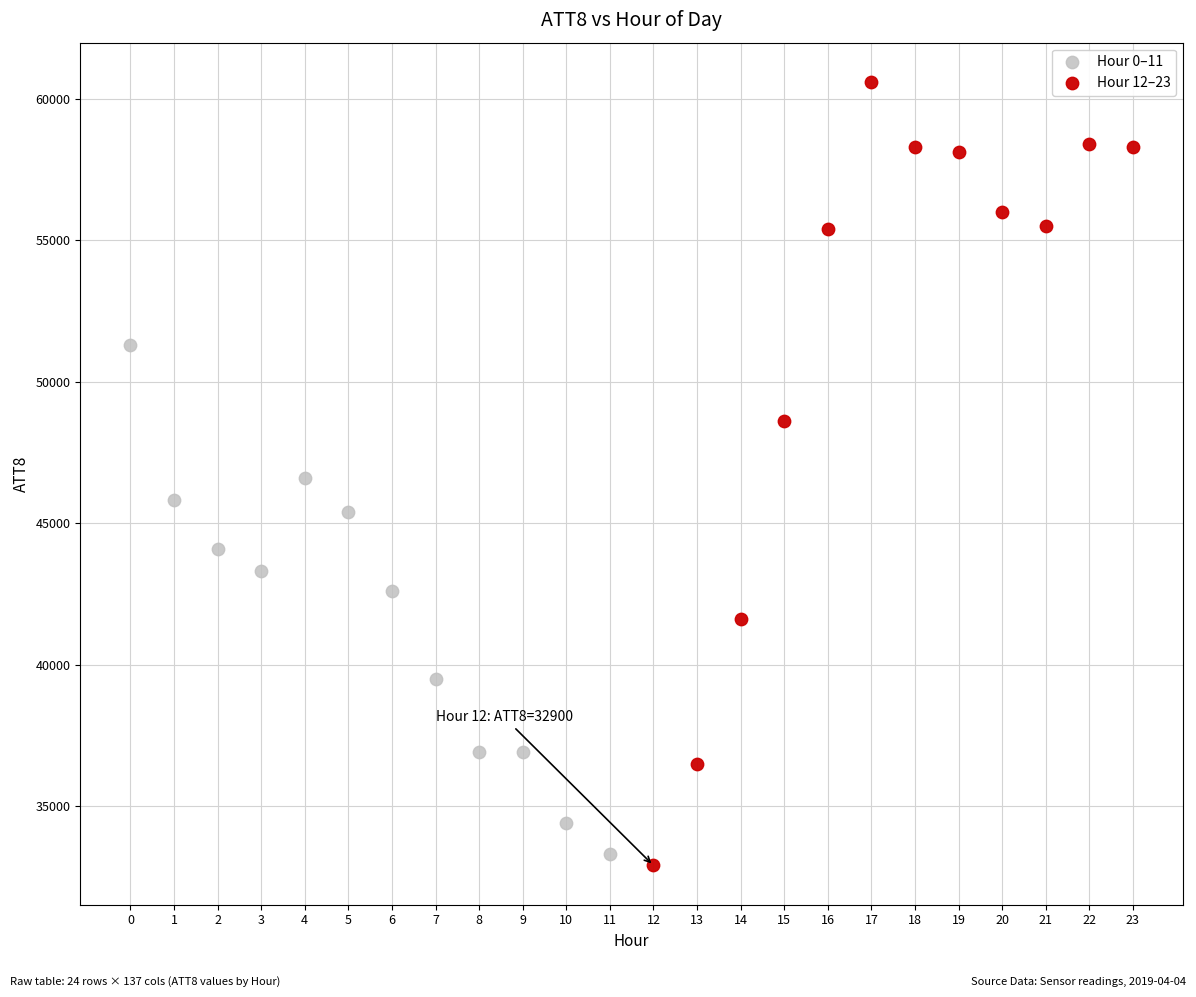

What are all the series names shown in the legend?

Hour 0–11, Hour 12–23